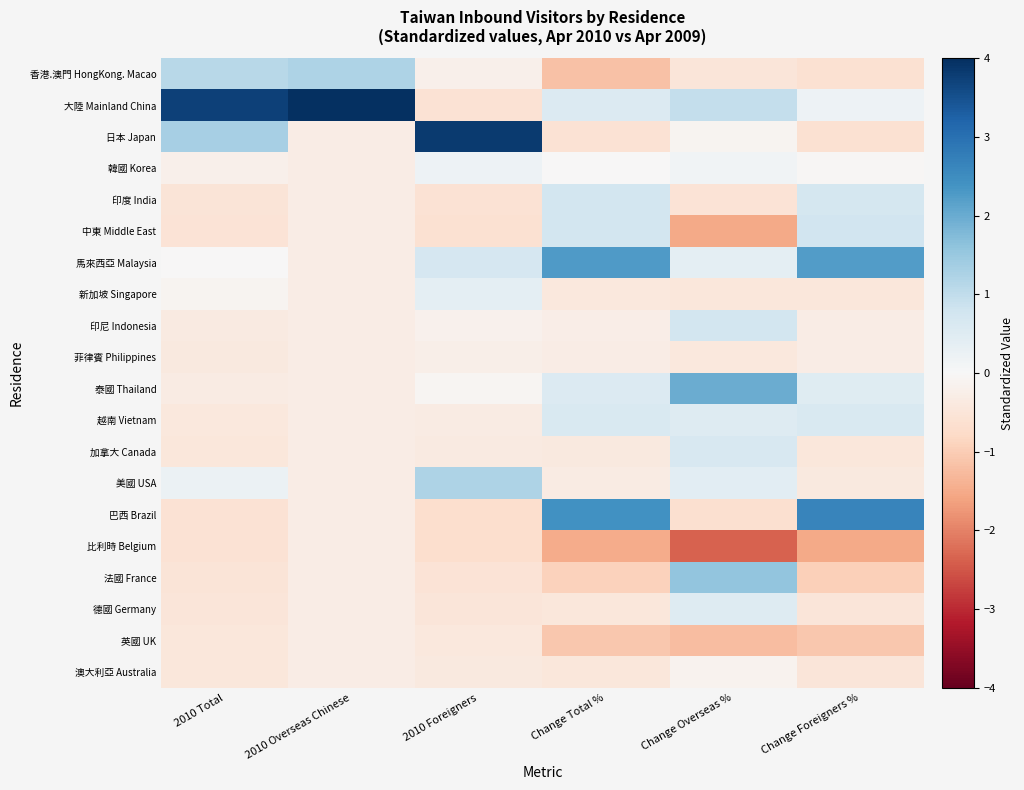

Reading right to left, extract all data points from this chart.

香港.澳門 HongKong. Macao: Change Foreigners %=-0.6	Change Overseas %=-0.5	Change Total %=-1.2	2010 Foreigners=-0.2	2010 Overseas Chinese=1.2	2010 Total=1.1
大陸 Mainland China: Change Foreigners %=0.2	Change Overseas %=1.0	Change Total %=0.5	2010 Foreigners=-0.6	2010 Overseas Chinese=4.1	2010 Total=3.7
日本 Japan: Change Foreigners %=-0.6	Change Overseas %=-0.1	Change Total %=-0.6	2010 Foreigners=3.8	2010 Overseas Chinese=-0.3	2010 Total=1.3
韓國 Korea: Change Foreigners %=-0.1	Change Overseas %=0.1	Change Total %=-0.0	2010 Foreigners=0.2	2010 Overseas Chinese=-0.3	2010 Total=-0.2
印度 India: Change Foreigners %=0.7	Change Overseas %=-0.6	Change Total %=0.7	2010 Foreigners=-0.6	2010 Overseas Chinese=-0.3	2010 Total=-0.5
中東 Middle East: Change Foreigners %=0.8	Change Overseas %=-1.5	Change Total %=0.7	2010 Foreigners=-0.6	2010 Overseas Chinese=-0.3	2010 Total=-0.5
馬來西亞 Malaysia: Change Foreigners %=2.2	Change Overseas %=0.4	Change Total %=2.3	2010 Foreigners=0.7	2010 Overseas Chinese=-0.3	2010 Total=-0.0
新加坡 Singapore: Change Foreigners %=-0.4	Change Overseas %=-0.4	Change Total %=-0.4	2010 Foreigners=0.4	2010 Overseas Chinese=-0.3	2010 Total=-0.1
印尼 Indonesia: Change Foreigners %=-0.3	Change Overseas %=0.7	Change Total %=-0.3	2010 Foreigners=-0.2	2010 Overseas Chinese=-0.3	2010 Total=-0.4
菲律賓 Philippines: Change Foreigners %=-0.3	Change Overseas %=-0.4	Change Total %=-0.3	2010 Foreigners=-0.2	2010 Overseas Chinese=-0.3	2010 Total=-0.4
泰國 Thailand: Change Foreigners %=0.5	Change Overseas %=2.0	Change Total %=0.5	2010 Foreigners=-0.1	2010 Overseas Chinese=-0.3	2010 Total=-0.3
越南 Vietnam: Change Foreigners %=0.6	Change Overseas %=0.5	Change Total %=0.6	2010 Foreigners=-0.3	2010 Overseas Chinese=-0.3	2010 Total=-0.4
加拿大 Canada: Change Foreigners %=-0.4	Change Overseas %=0.6	Change Total %=-0.4	2010 Foreigners=-0.4	2010 Overseas Chinese=-0.3	2010 Total=-0.4
美國 USA: Change Foreigners %=-0.4	Change Overseas %=0.4	Change Total %=-0.3	2010 Foreigners=1.2	2010 Overseas Chinese=-0.3	2010 Total=0.2
巴西 Brazil: Change Foreigners %=2.7	Change Overseas %=-0.6	Change Total %=2.4	2010 Foreigners=-0.7	2010 Overseas Chinese=-0.3	2010 Total=-0.6
比利時 Belgium: Change Foreigners %=-1.5	Change Overseas %=-2.4	Change Total %=-1.5	2010 Foreigners=-0.7	2010 Overseas Chinese=-0.3	2010 Total=-0.6
法國 France: Change Foreigners %=-1.0	Change Overseas %=1.6	Change Total %=-0.9	2010 Foreigners=-0.6	2010 Overseas Chinese=-0.3	2010 Total=-0.5
德國 Germany: Change Foreigners %=-0.5	Change Overseas %=0.5	Change Total %=-0.5	2010 Foreigners=-0.5	2010 Overseas Chinese=-0.3	2010 Total=-0.5
英國 UK: Change Foreigners %=-1.1	Change Overseas %=-1.2	Change Total %=-1.1	2010 Foreigners=-0.4	2010 Overseas Chinese=-0.3	2010 Total=-0.5
澳大利亞 Australia: Change Foreigners %=-0.5	Change Overseas %=-0.1	Change Total %=-0.5	2010 Foreigners=-0.4	2010 Overseas Chinese=-0.3	2010 Total=-0.4